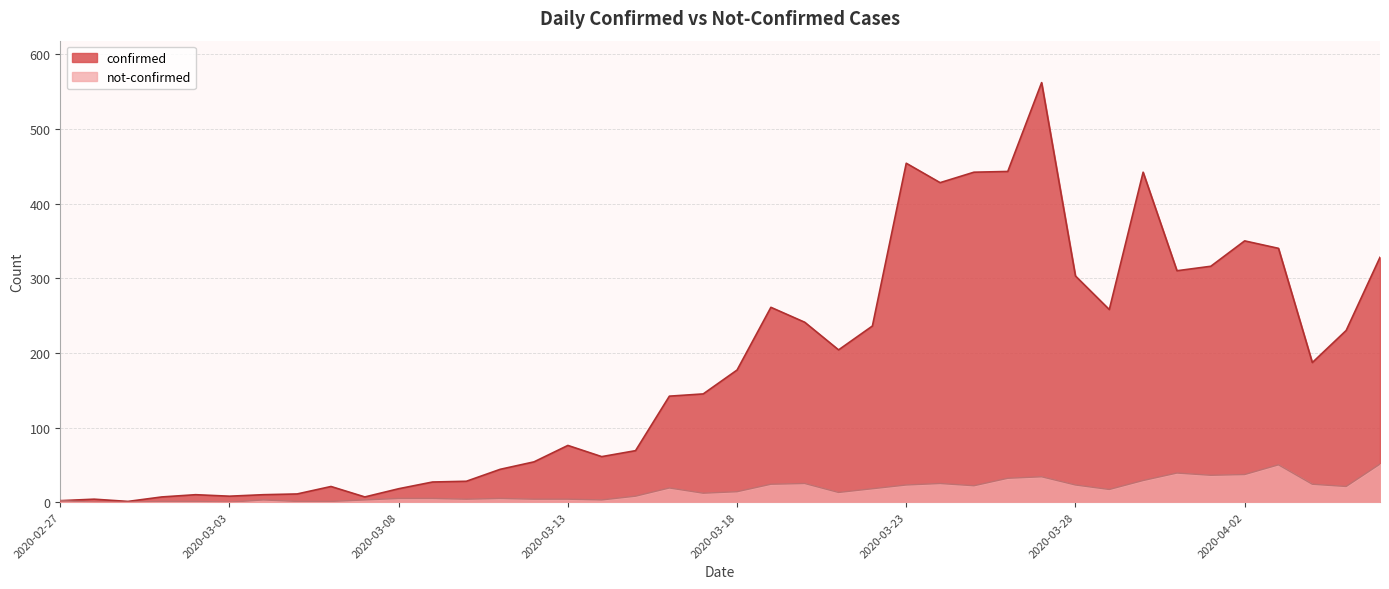

What position from the left is 2020-03-28?

31